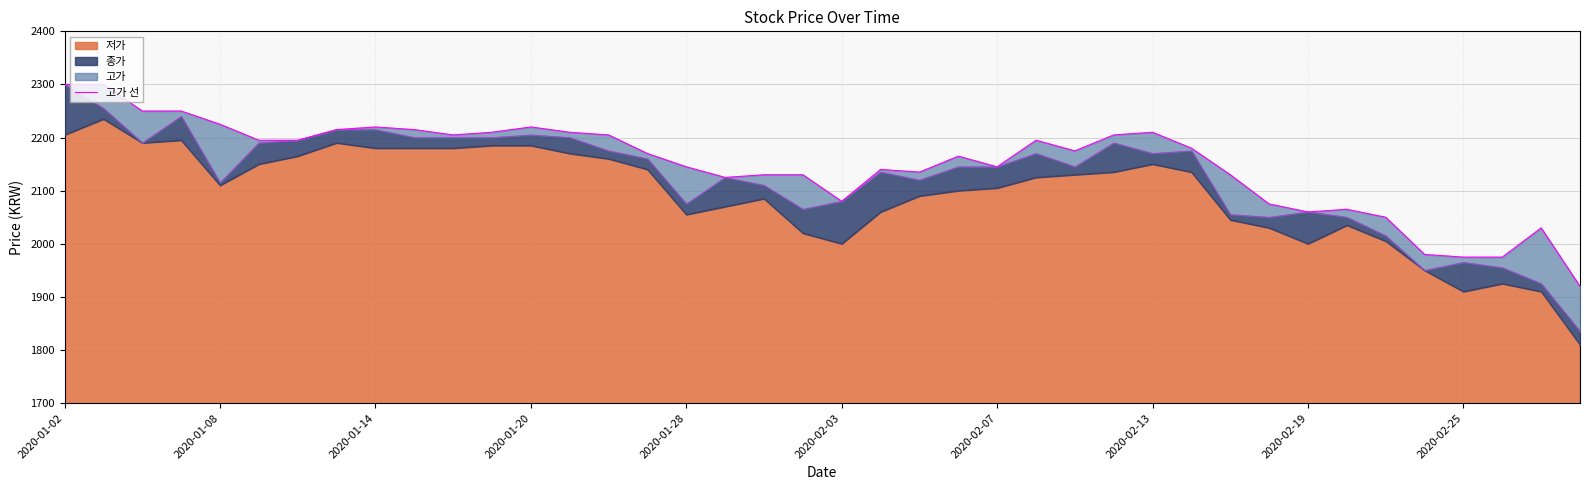

Reading right to left, what are all the values shown in this chart?

1920	2030	1975	1975	1980	2050	2065	2060	2075	2130	2180	2210	2205	2175	2195	2145	2165	2135	2140	2080	2130	2130	2125	2145	2170	2205	2210	2220	2210	2205	2215	2220	2215	2195	2195	2225	2250	2250	2300	2300